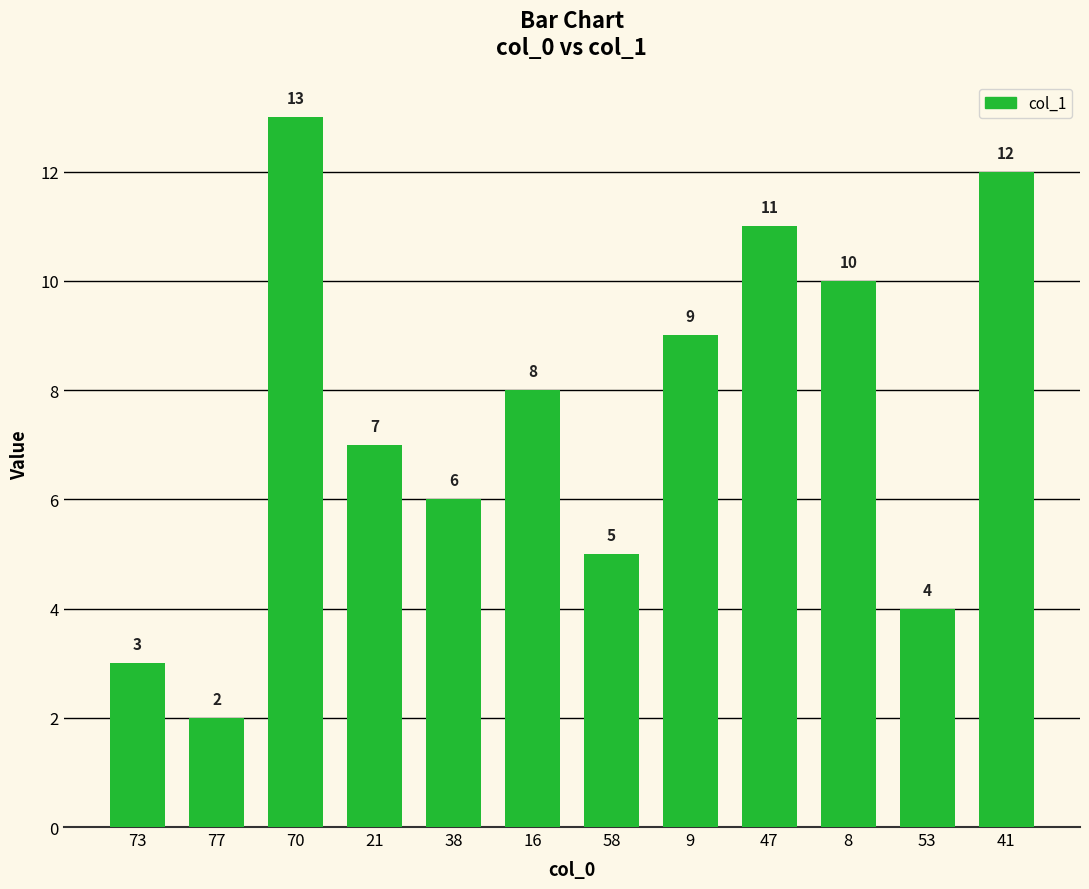

Which category has the lowest value across all series?

77